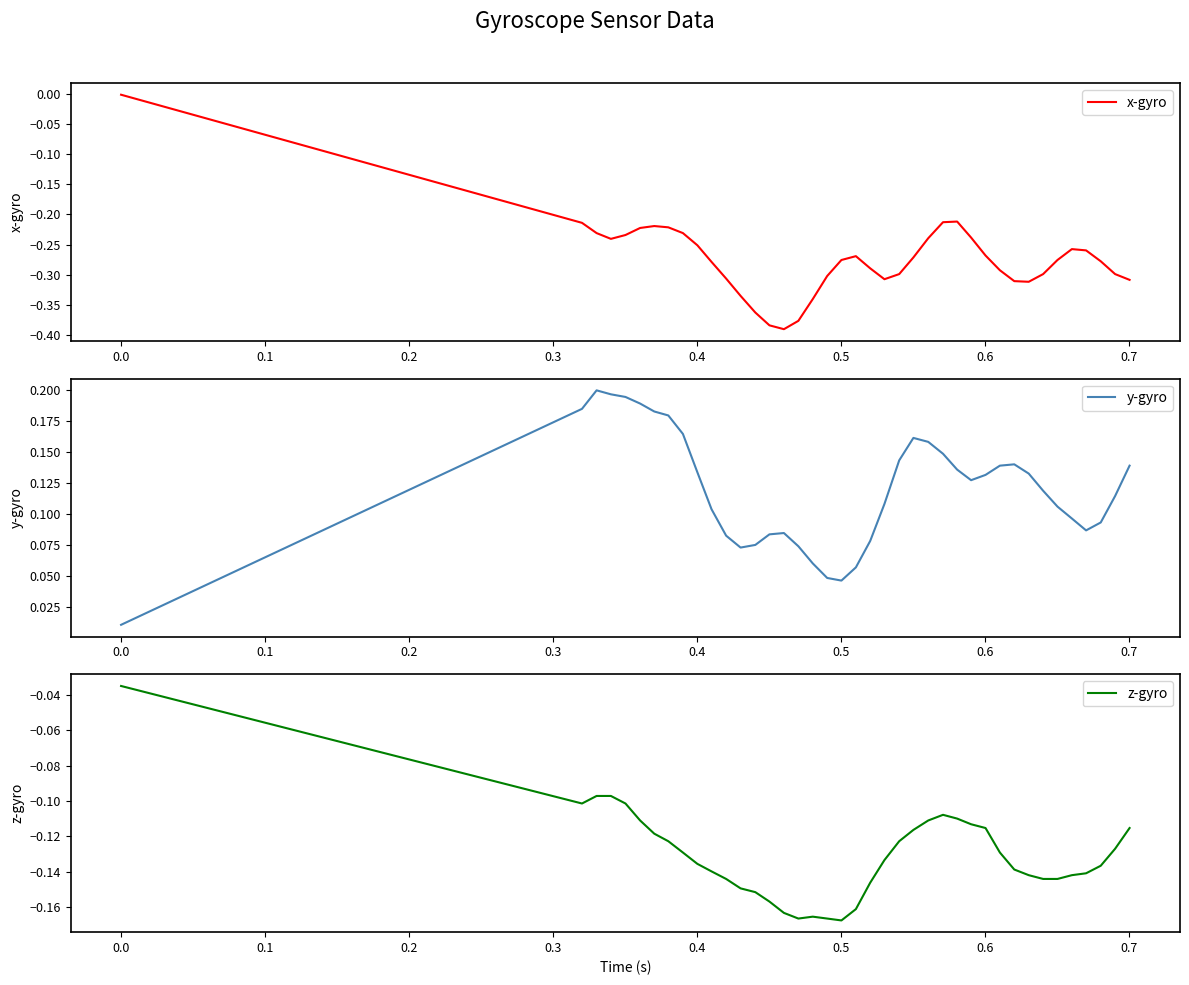

How many series are shown in this chart?

3